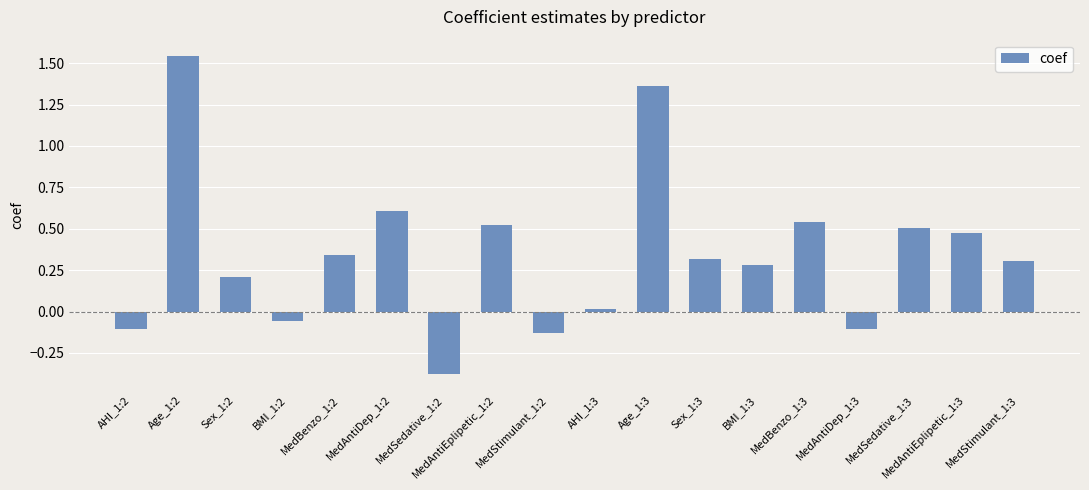

What position from the left is MedStimulant_1:3?

18